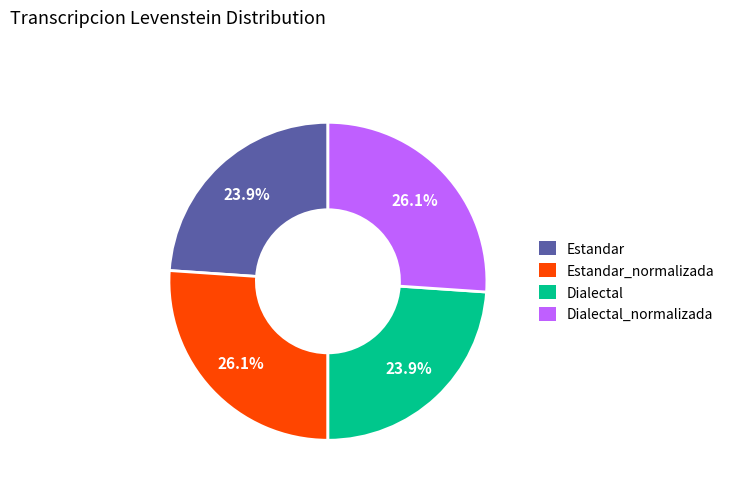

To the nearest percent, what is the combined percentage of Dialectal_normalizada and Estandar?

50%